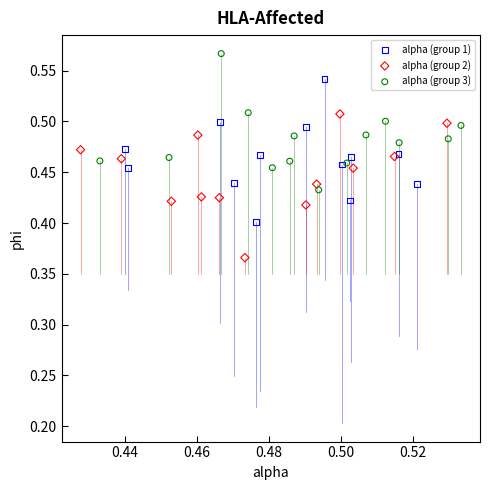

Which series contains the highest Y value?

alpha (group 3)